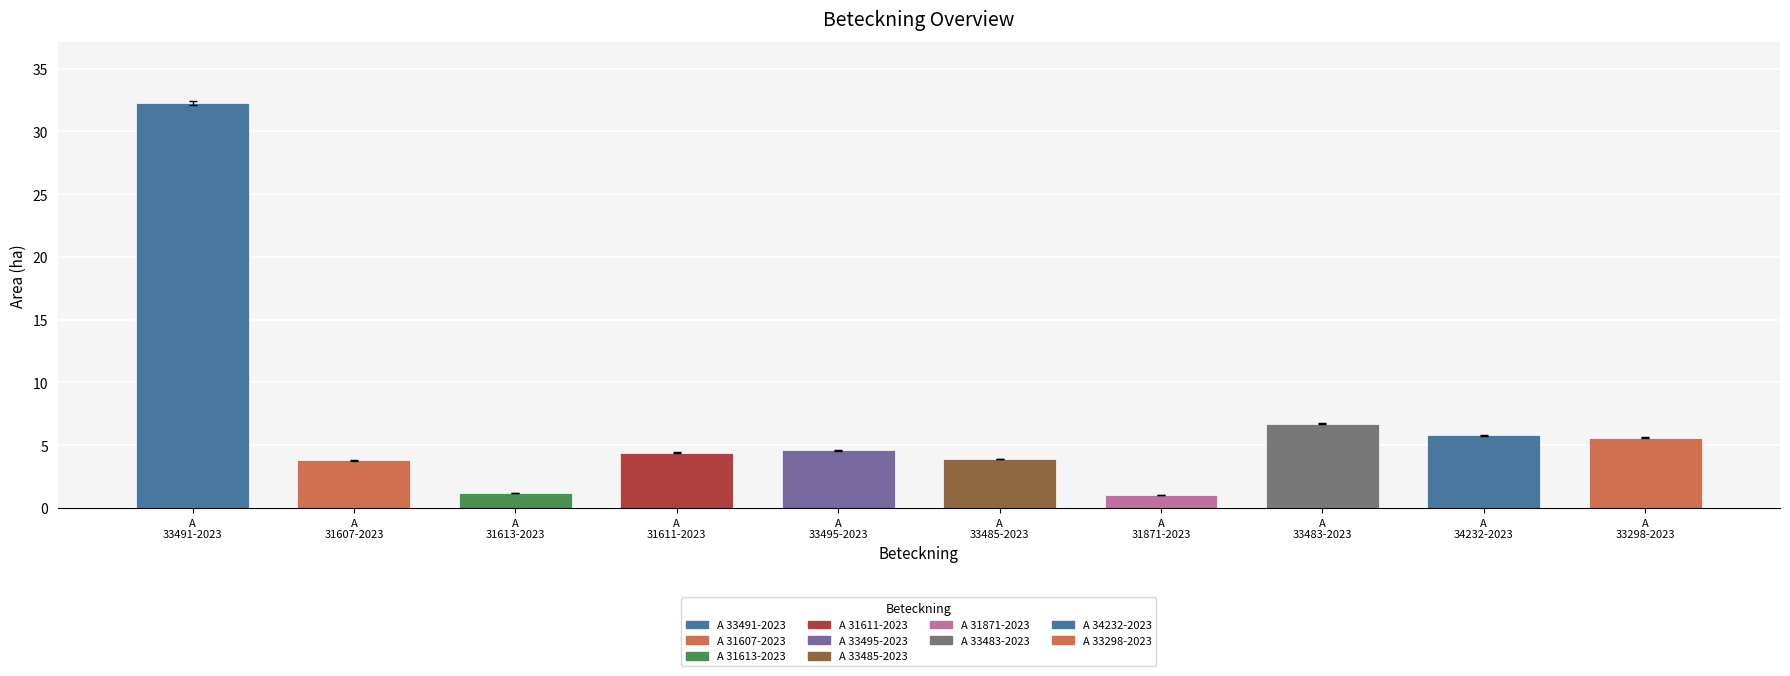

Where does the data first go above 4?

A
33491-2023